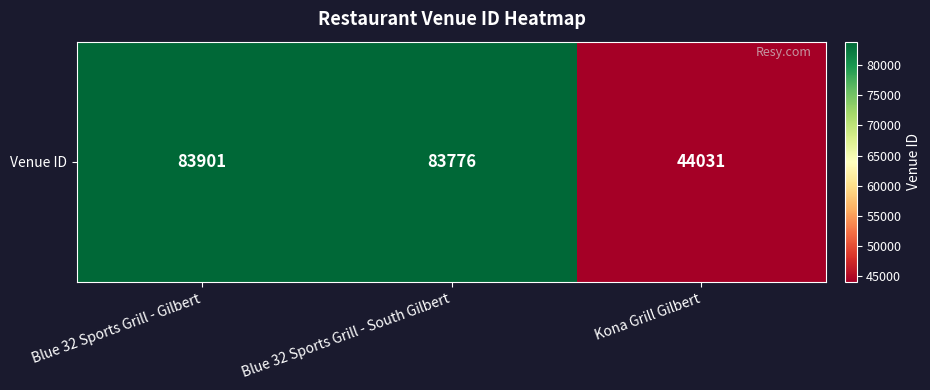

What is the minimum value shown in the chart?

44031